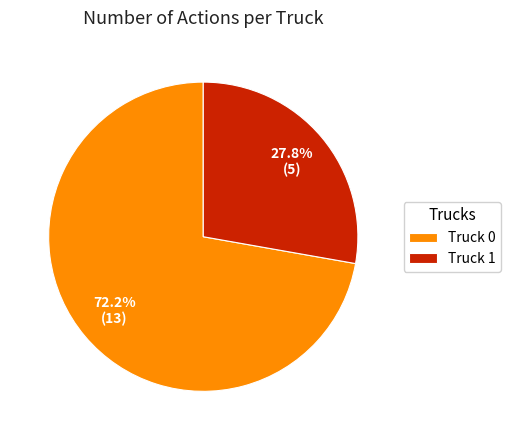

How many slices are in this pie chart?

2